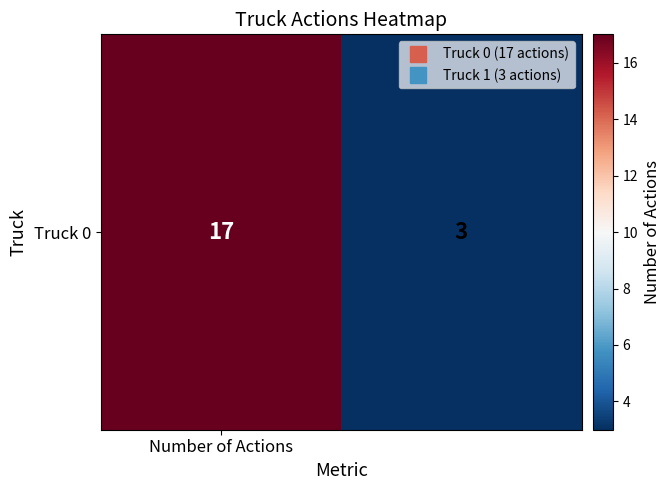

Where is the data nearest to the value 10?

Number of Actions